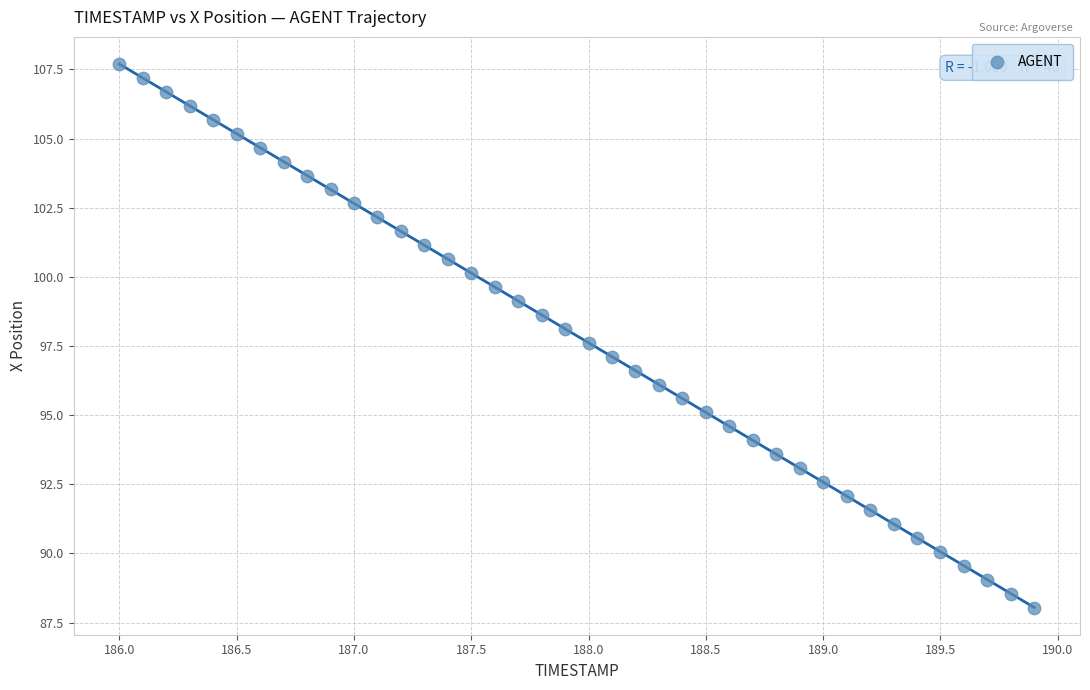

What is the range of X values (max minus min)?

3.9